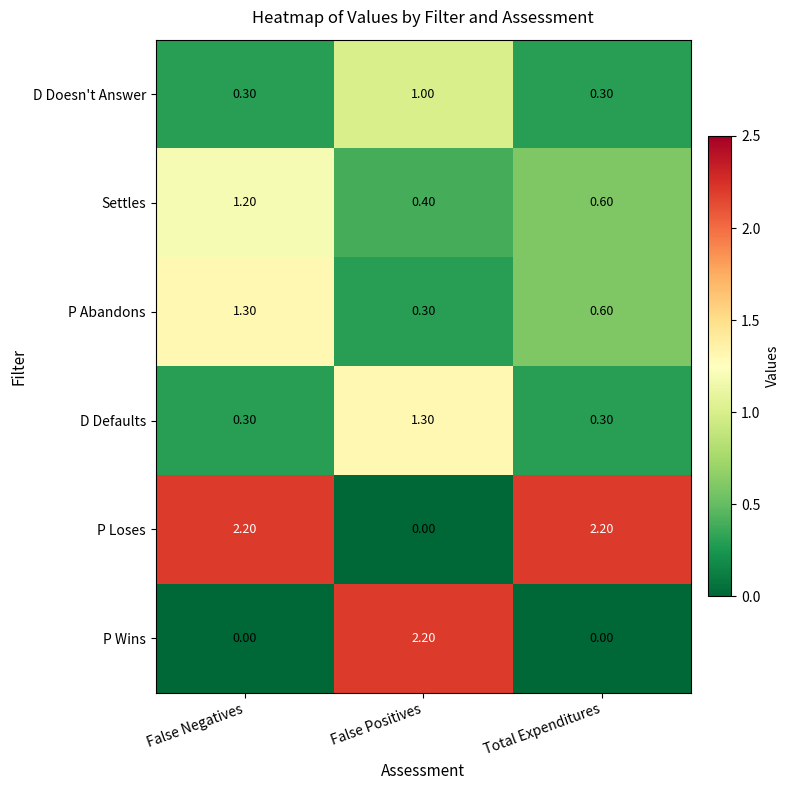

Which series changed the most between False Negatives and Total Expenditures?

P Abandons